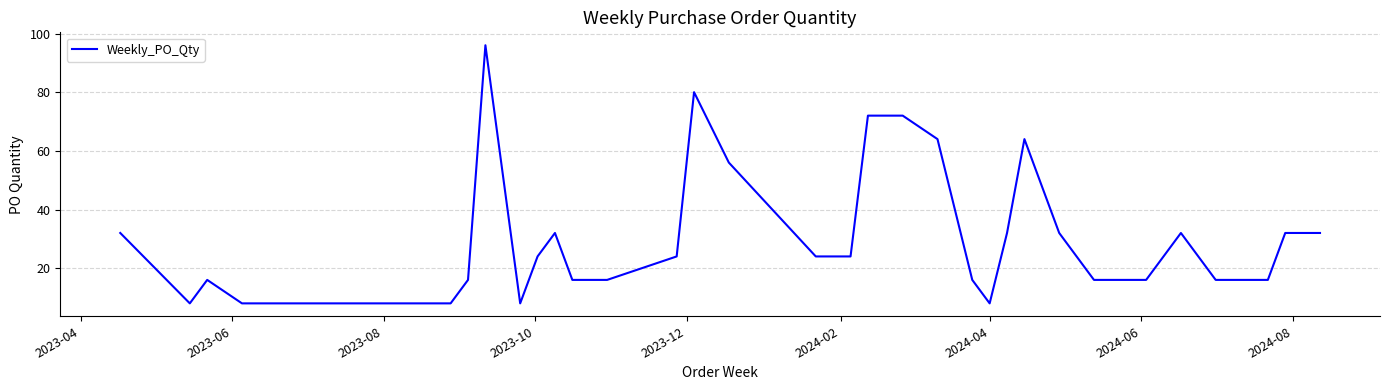

What is the minimum value shown in the chart?

8